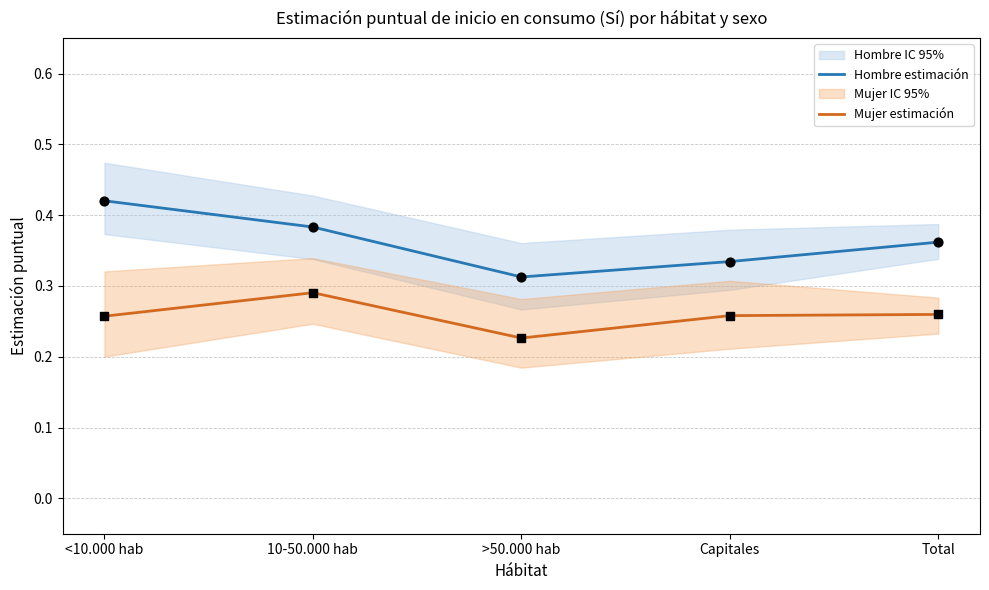

What is the total value across all series at >50.000 hab?

0.5